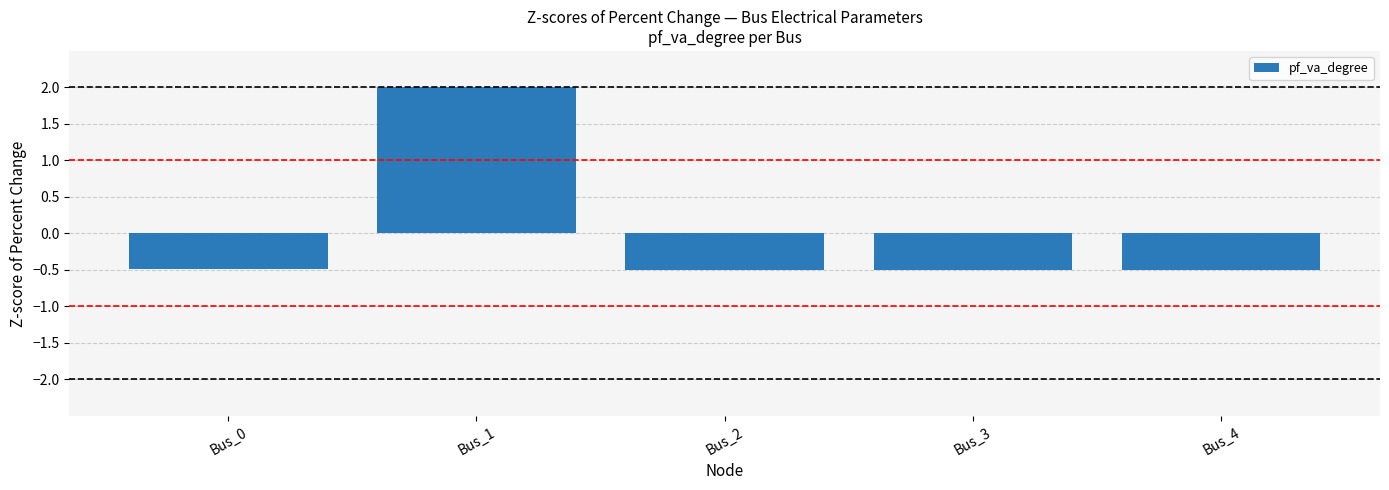

Which has a higher value, Bus_3 or Bus_1?

Bus_1